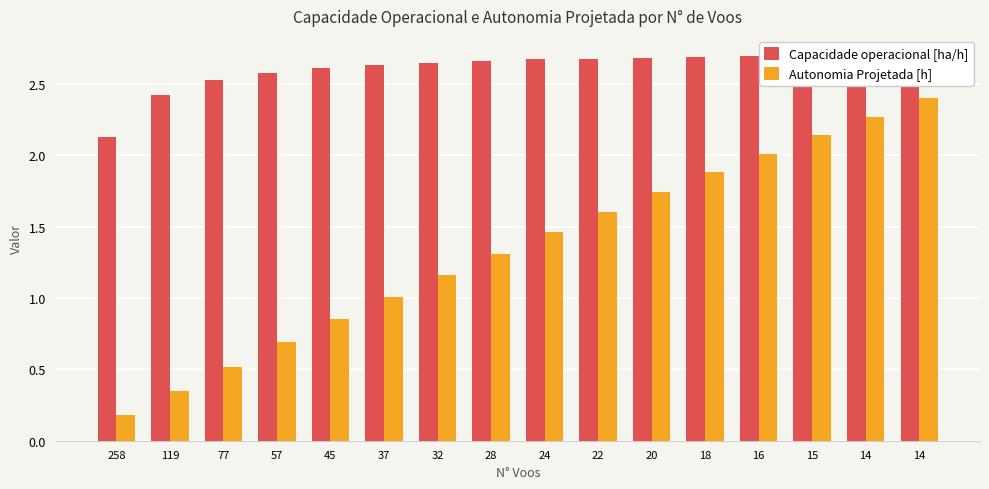

At 14, list the series in order from largest to smallest.

Capacidade operacional [ha/h], Autonomia Projetada [h]